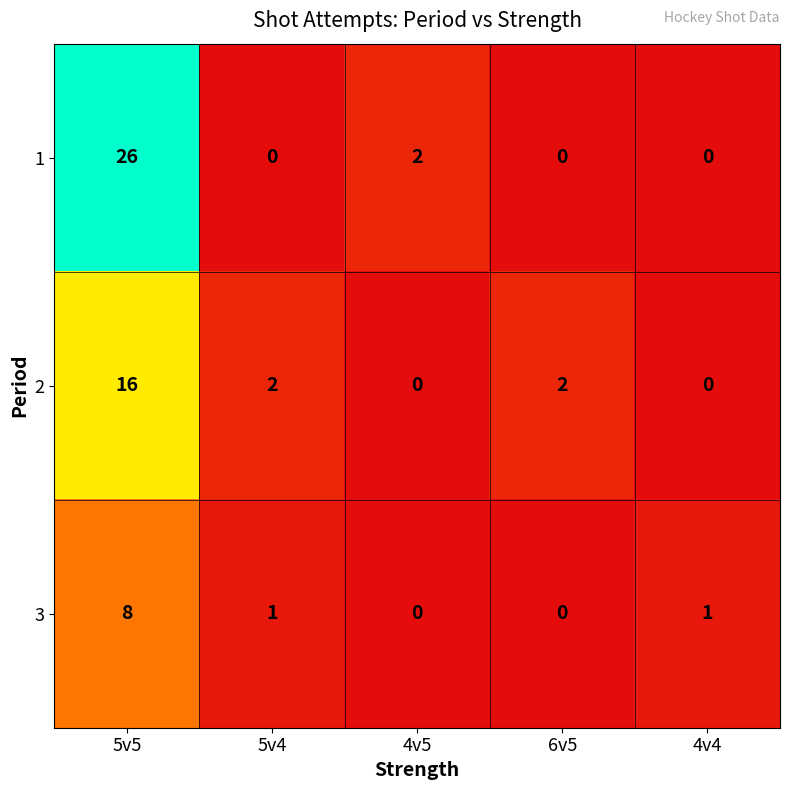

At which category does the chart reach its peak across all series?

5v5